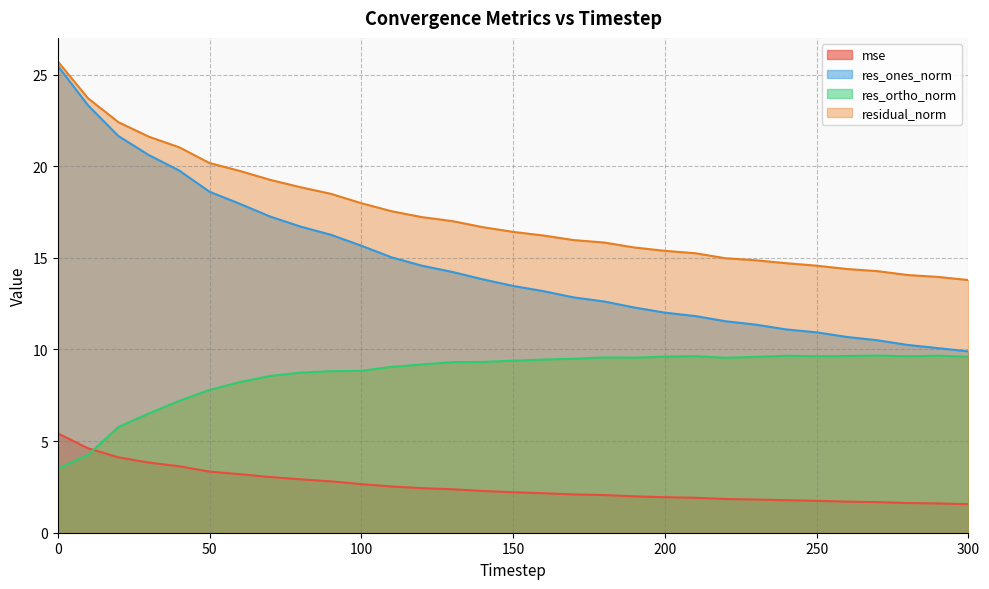

List the series in order of their overall mean, highest first.

residual_norm, res_ones_norm, res_ortho_norm, mse